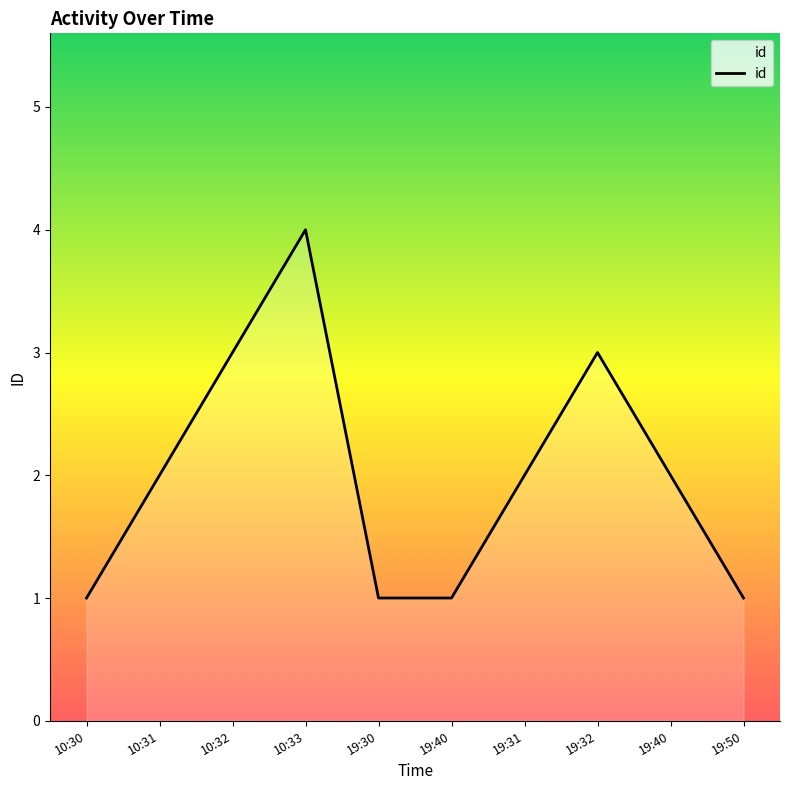

The chart shows a value of 3 at 19:40. True or false?

False